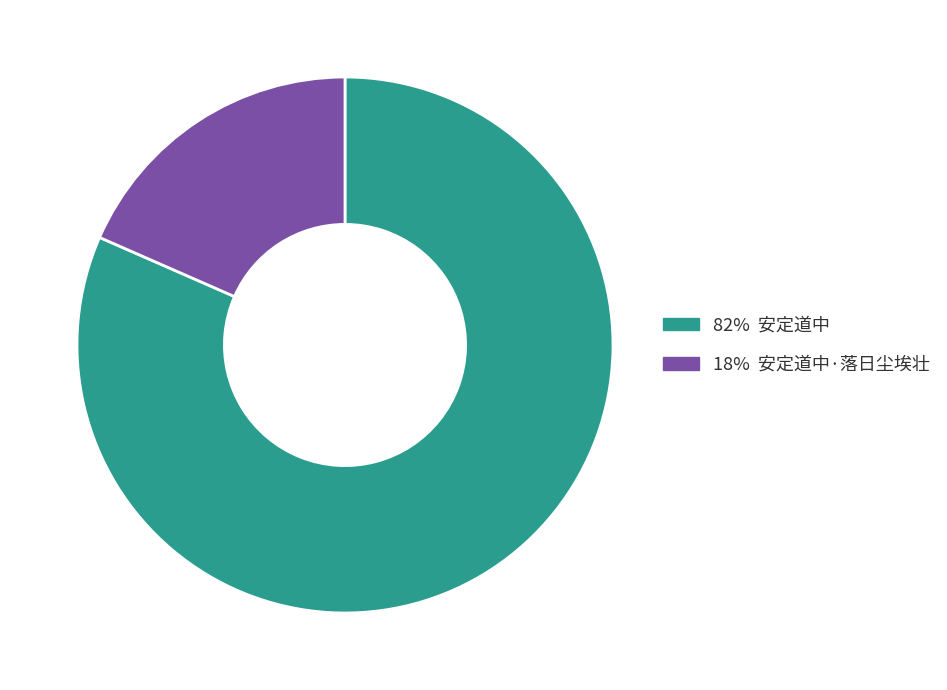

Is there any slice that represents more than half of the pie?

Yes